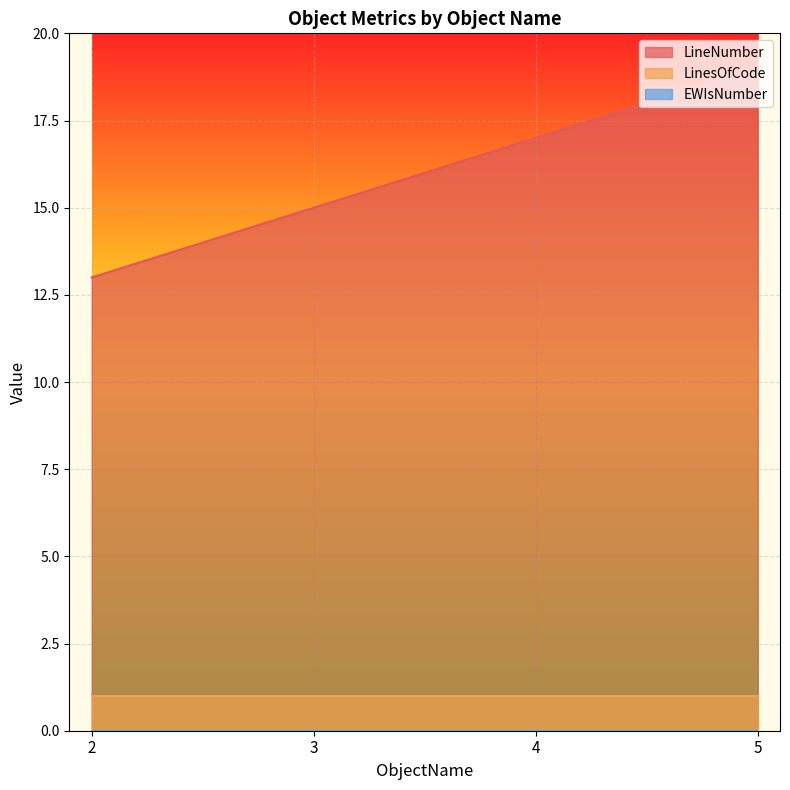

What is the highest value of the LinesOfCode series?

1